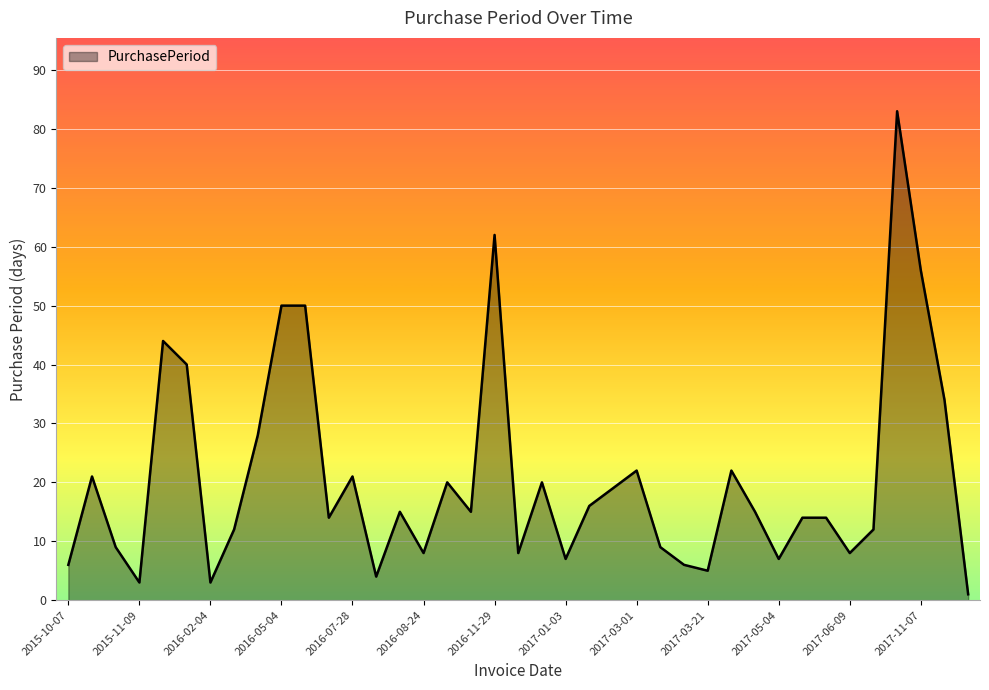

What is the maximum value shown in the chart?

83